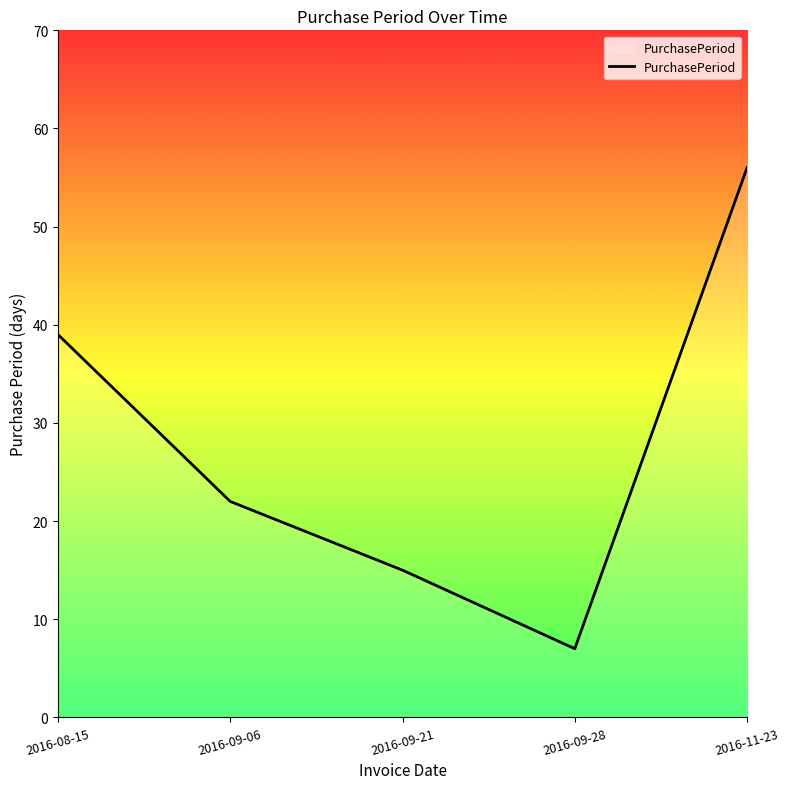

The chart shows a value of 32 at 2016-11-23. True or false?

False